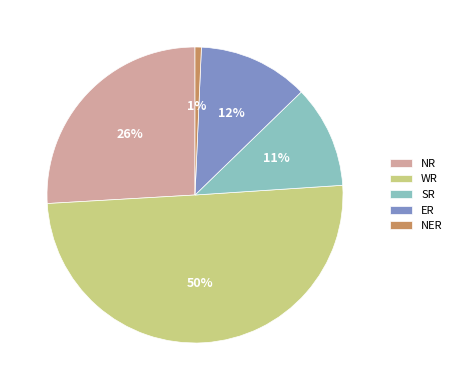

Count the number of slices in the pie.

5